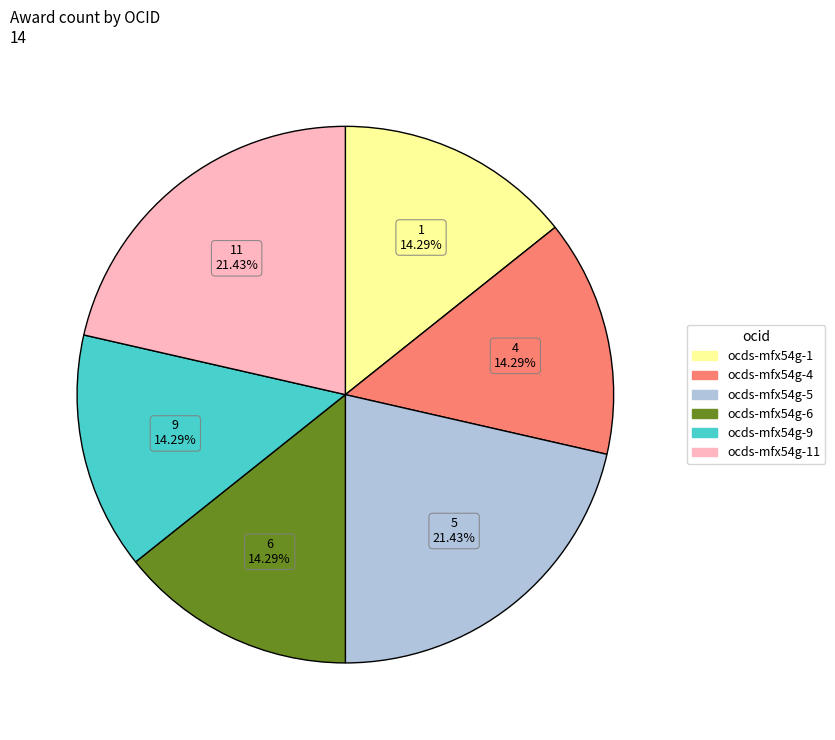

Is there a majority slice in this chart?

No